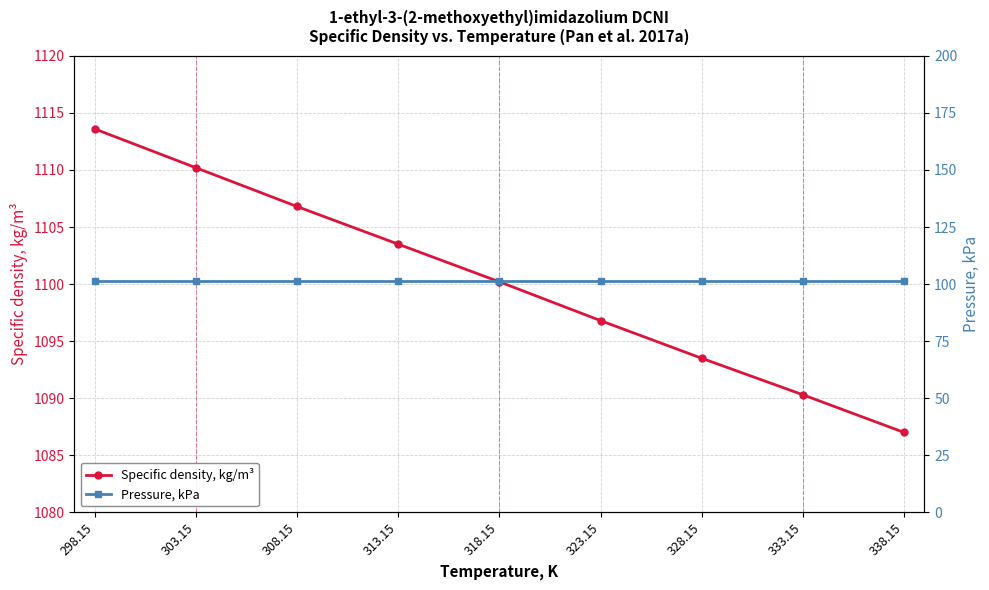

True or false: Specific density, kg/m³ and Pressure, kPa cross at least once.

False